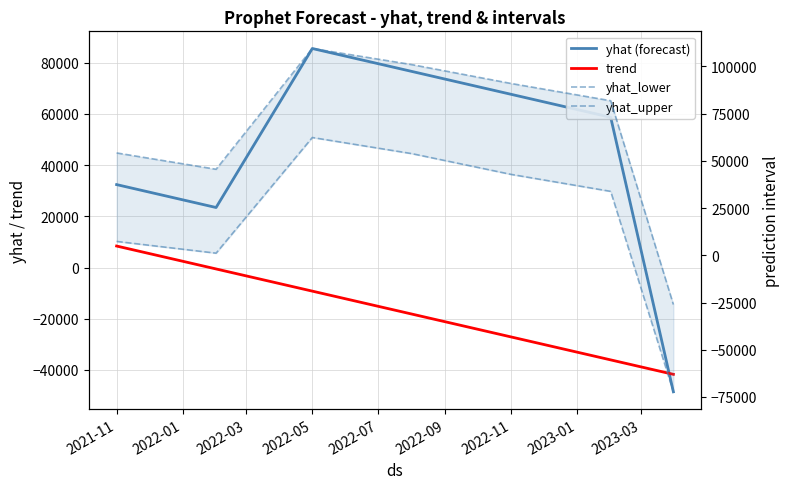

True or false: yhat (forecast) has more than 1 interior local peaks.

False